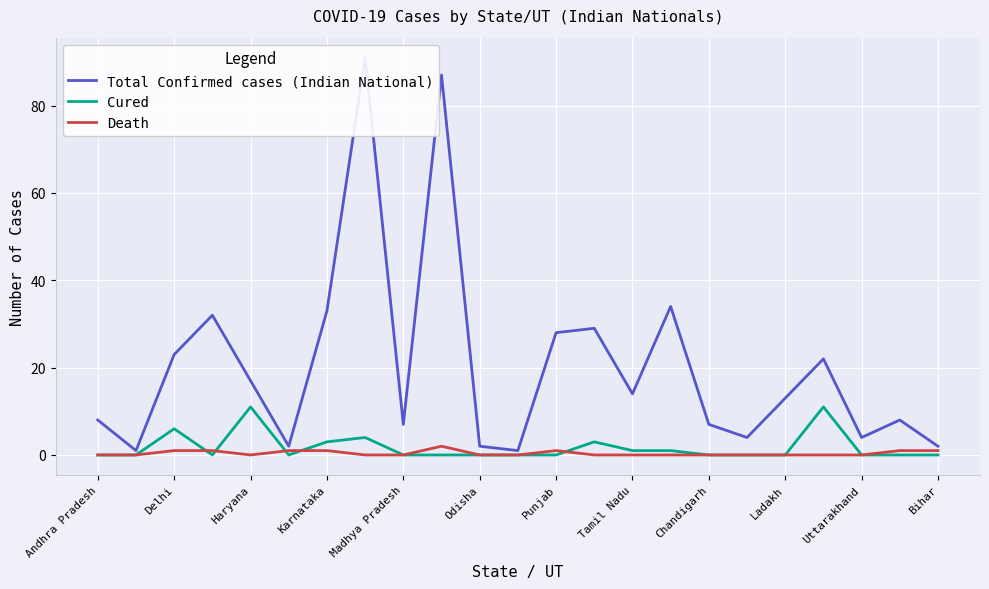

How many categories are shown in the chart?

23